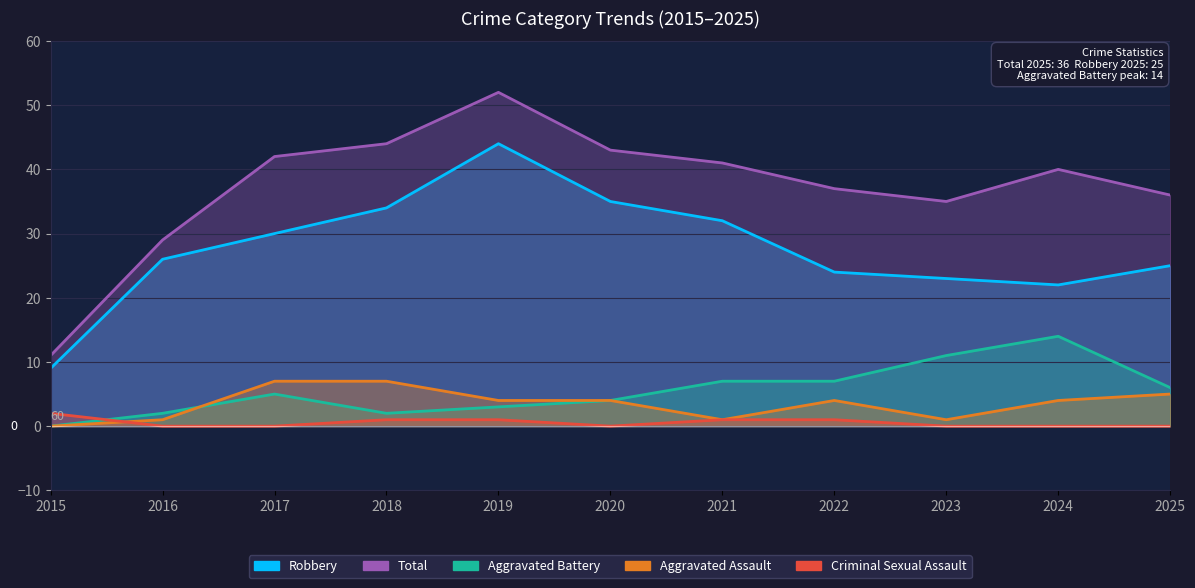

How many positive values does the Aggravated Assault series have?

10